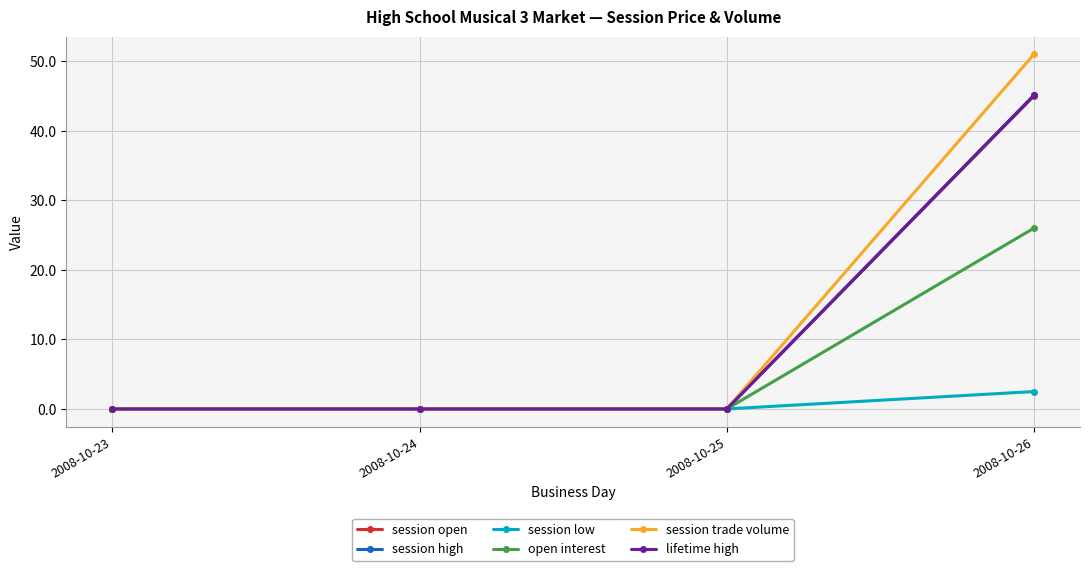

Rank the categories by session open value from highest to lowest.

2008-10-26, 2008-10-23, 2008-10-24, 2008-10-25